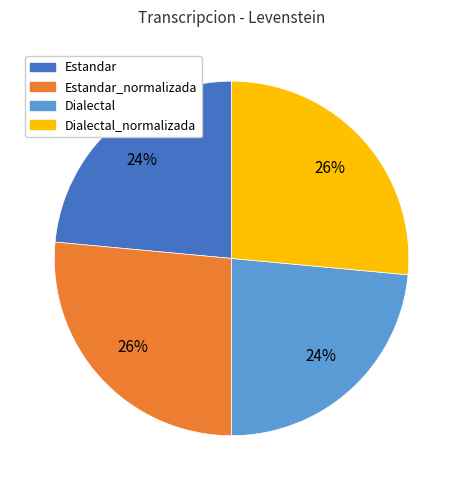

To the nearest percent, what is the average slice percentage?

25%